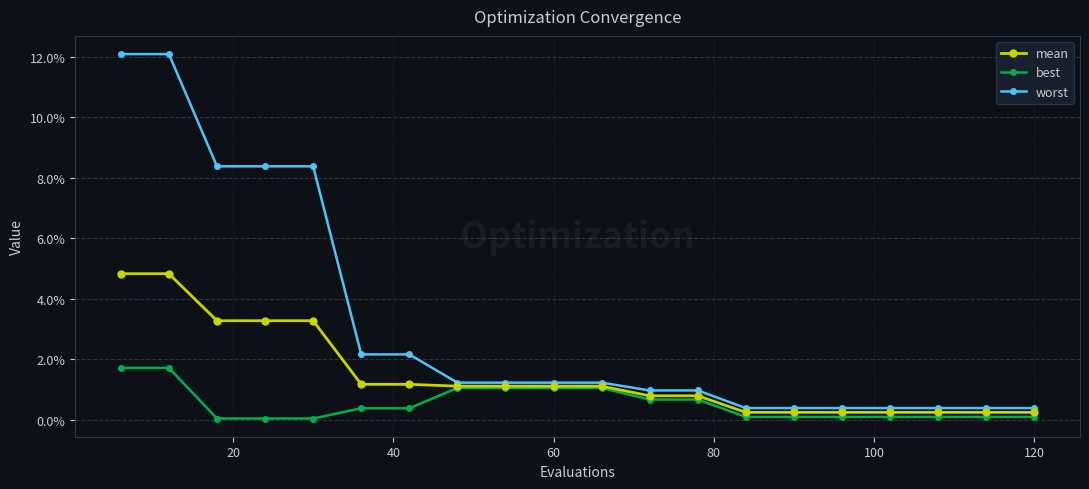

True or false: best and mean intersect in this chart.

False